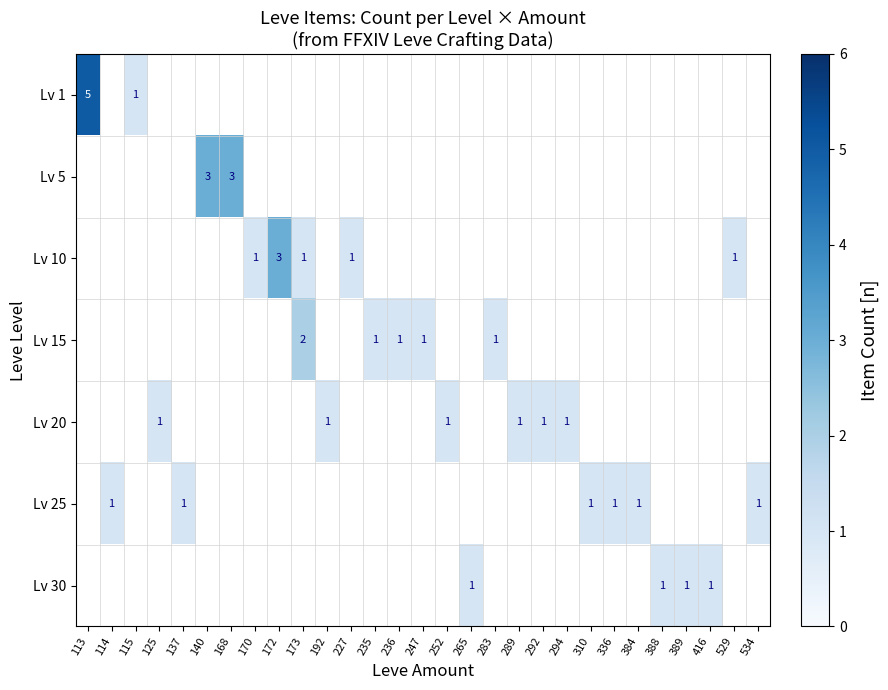

True or false: Lv 1 has a value of 2 at 168.

False